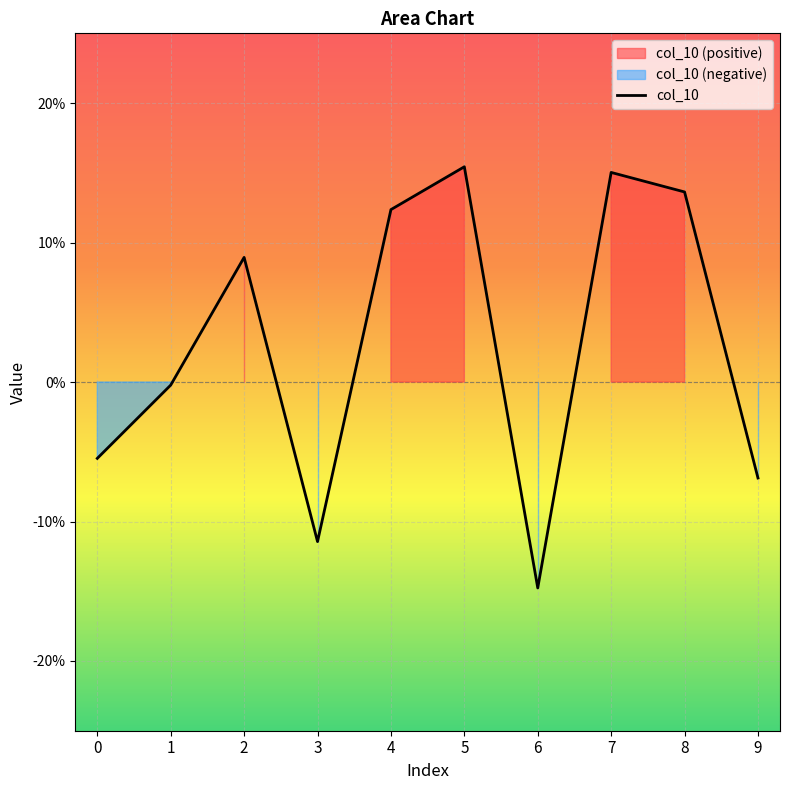

At which label does the data first exceed 0?

2